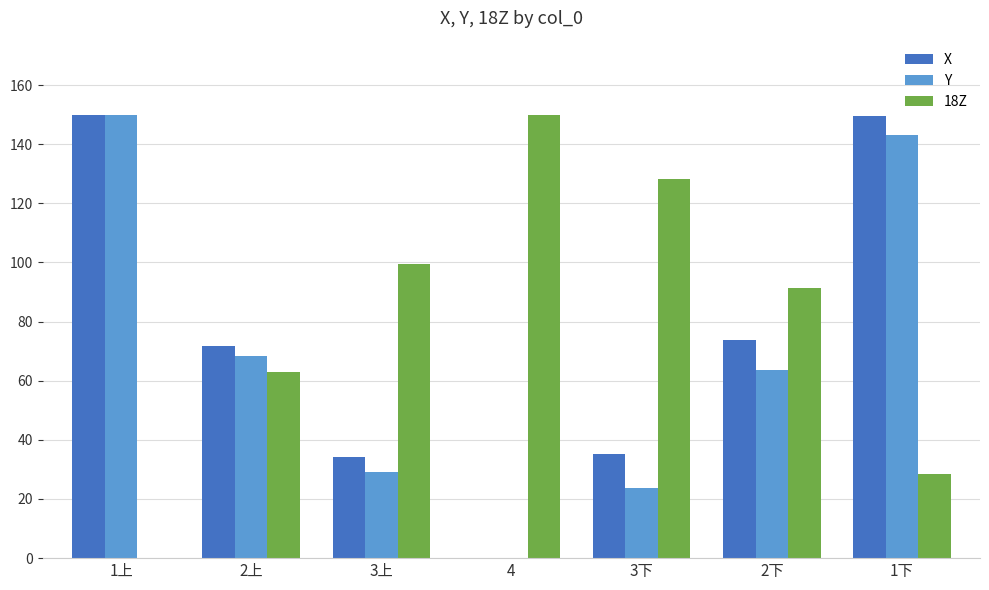

Between 2上 and 3下, which series saw the biggest shift?

18Z